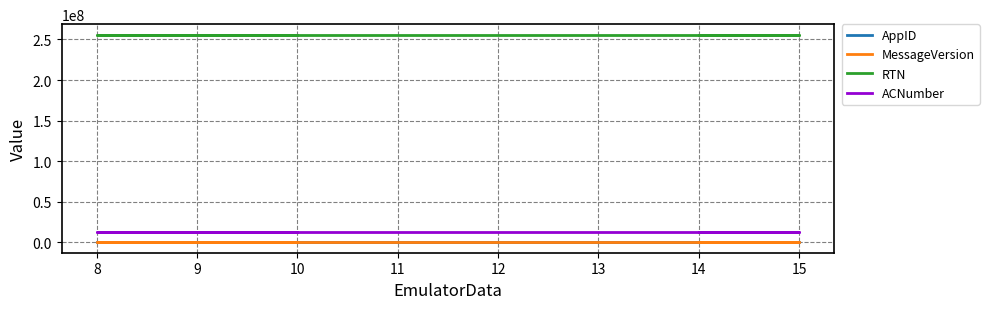

What is the sum of the RTN values at 7 and 9?

512145382.0